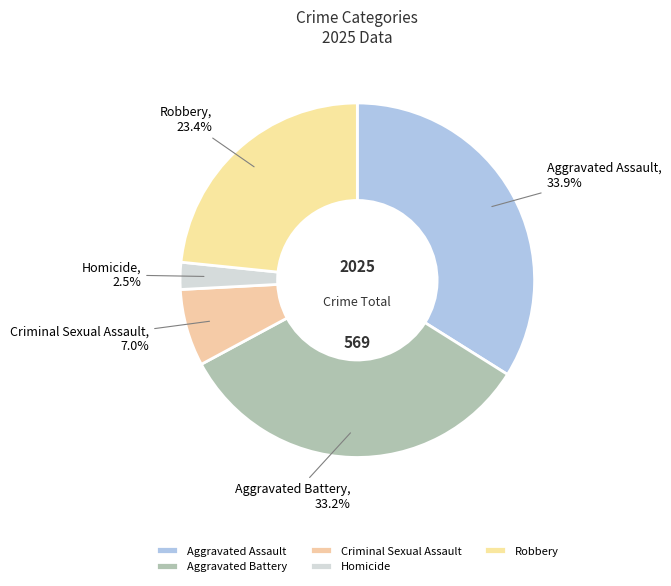

What percentage do Homicide and Aggravated Battery together represent?

35.7%